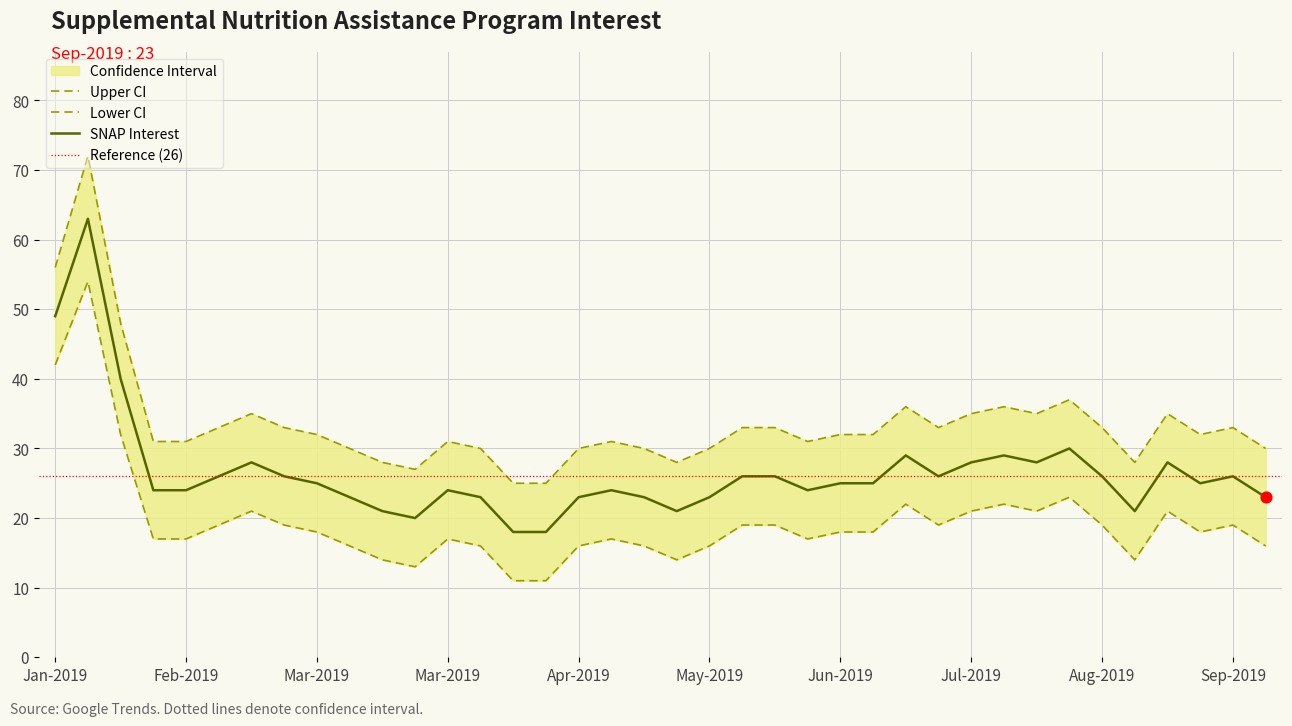

Which series has the largest total across all categories?

Upper CI